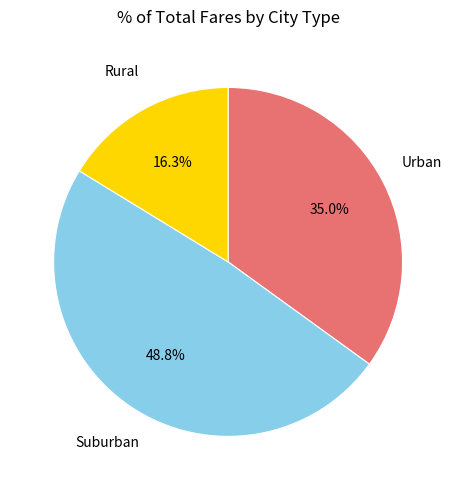

How many segments does this pie chart have?

3